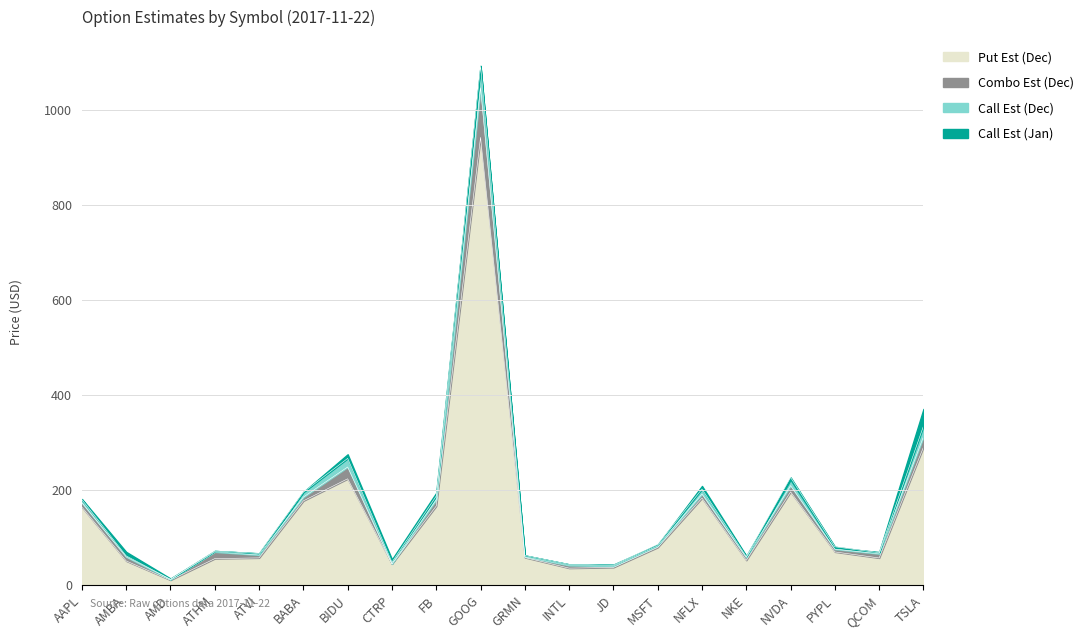

Which has a higher value, NVDA or AMD?

NVDA